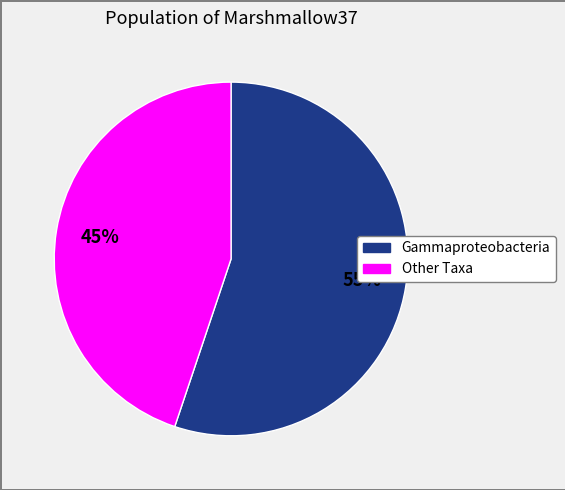

Does any single category account for the majority?

Yes